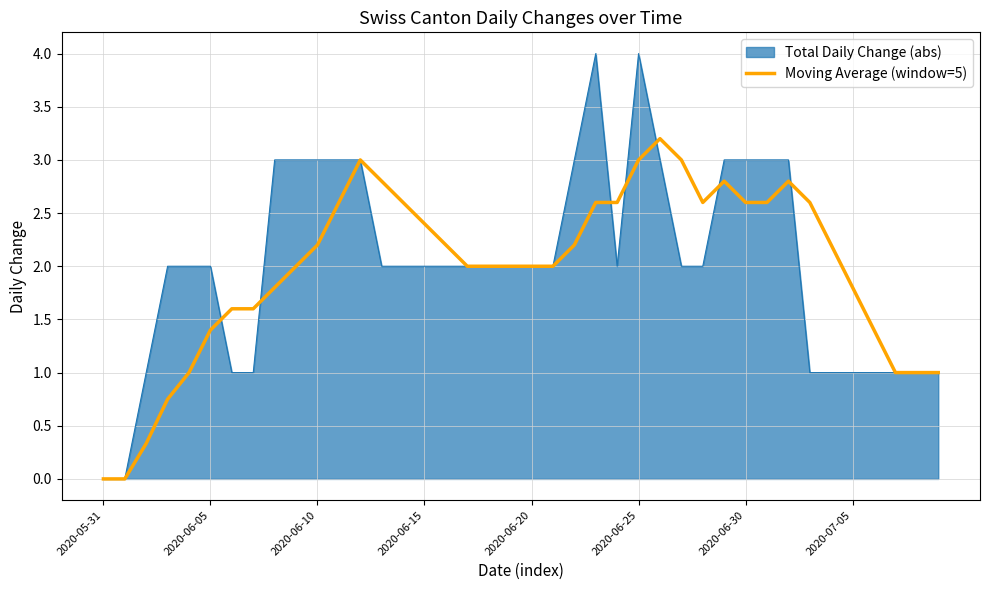

What is the maximum value shown in the chart?

4.0